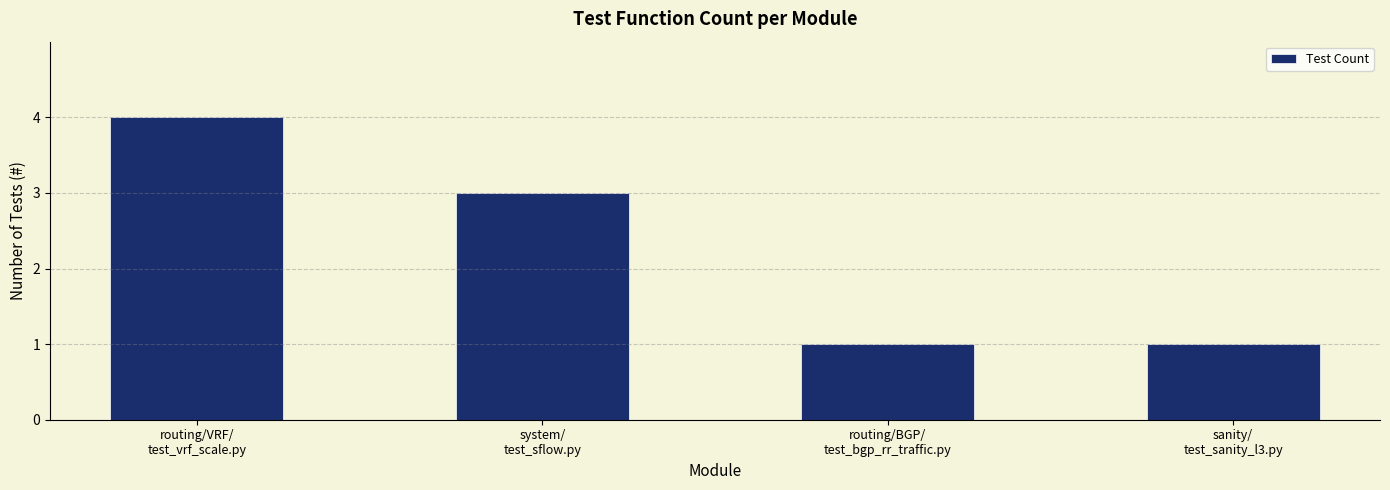

Is it true that the value at routing/BGP/
test_bgp_rr_traffic.py is 2?

False